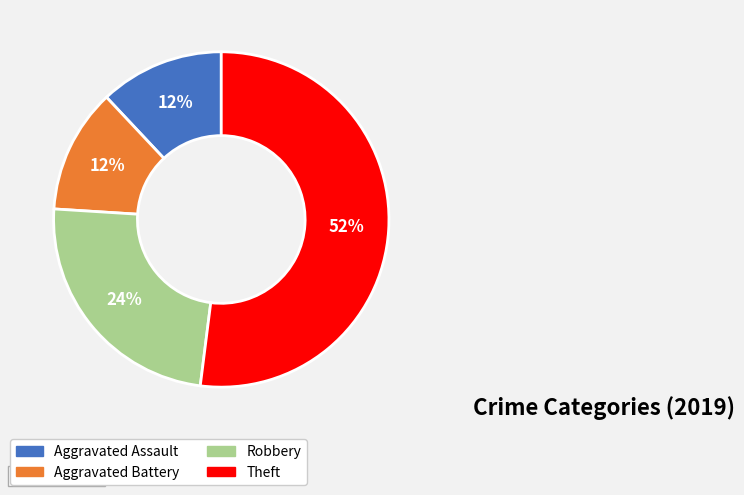

To the nearest percent, what is the difference between the largest and smallest slice percentages?

40%